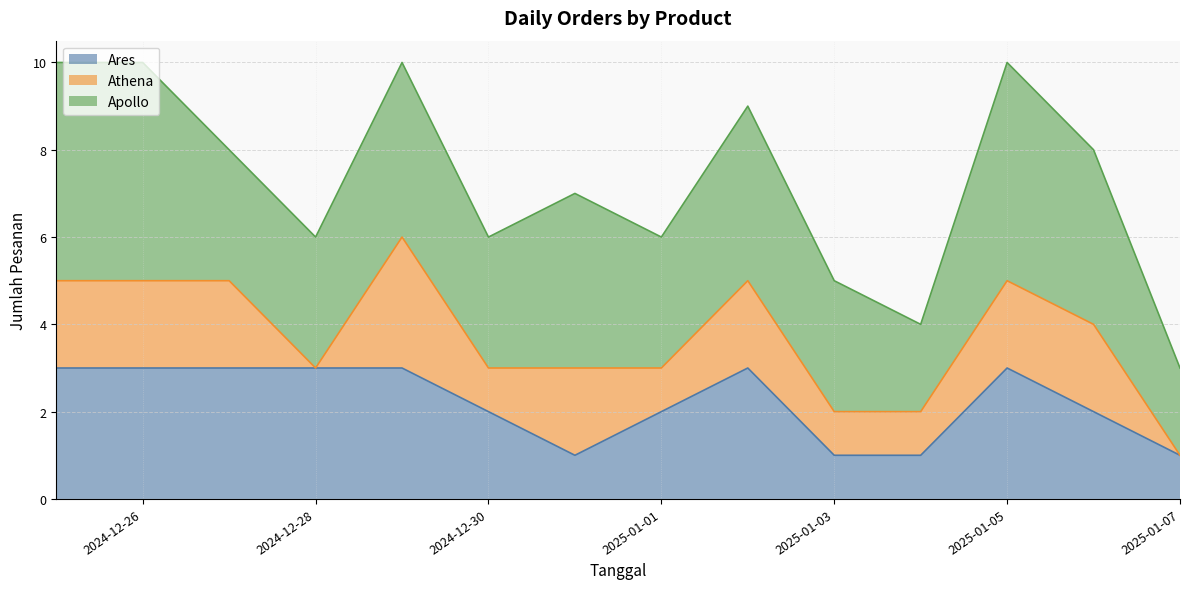

What is the total value across all series at 2025-01-05?

10